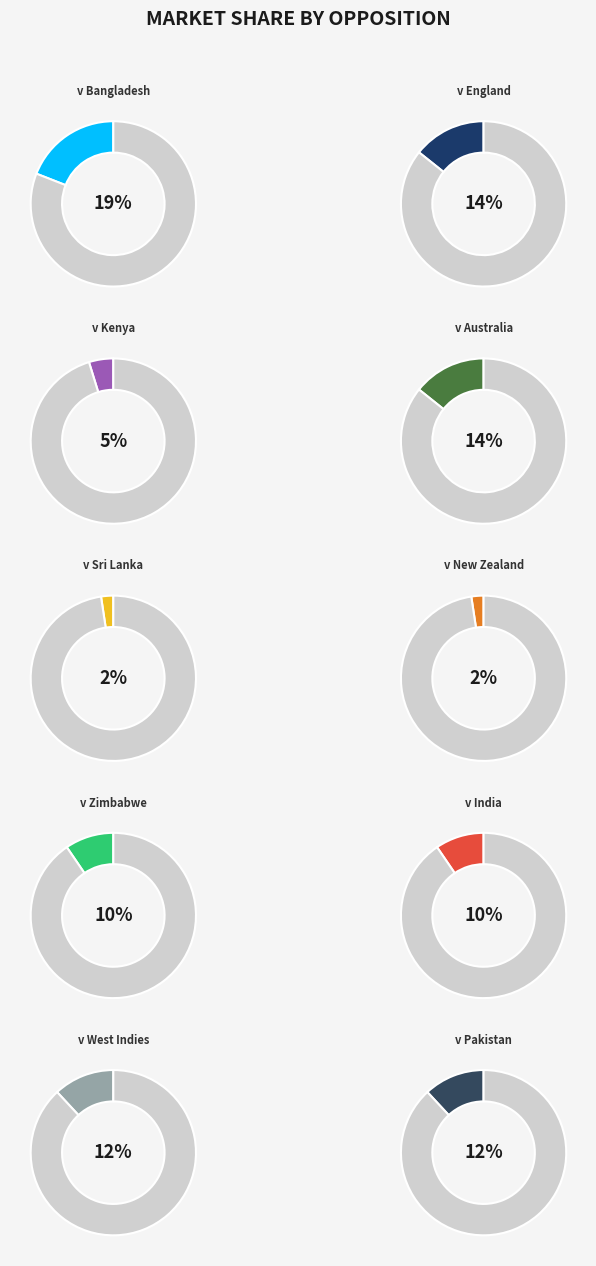

How much of the chart is everything except v England?

85.7%